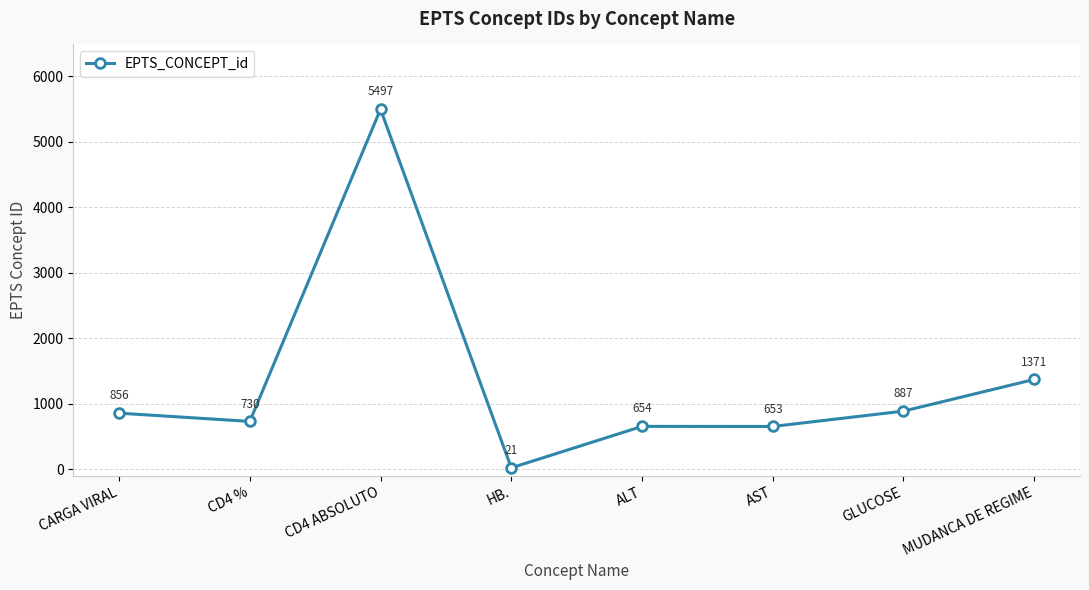

Where is the data nearest to the value 2759?

MUDANCA DE REGIME